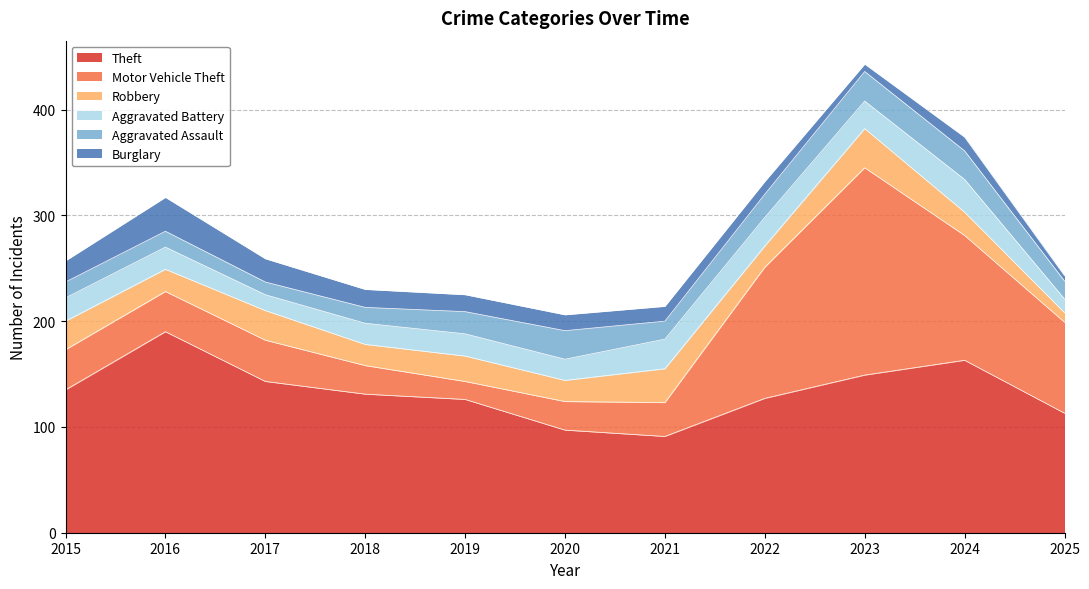

In Aggravated Assault, how many points are lower than both neighbors (excluding endpoints)?

2